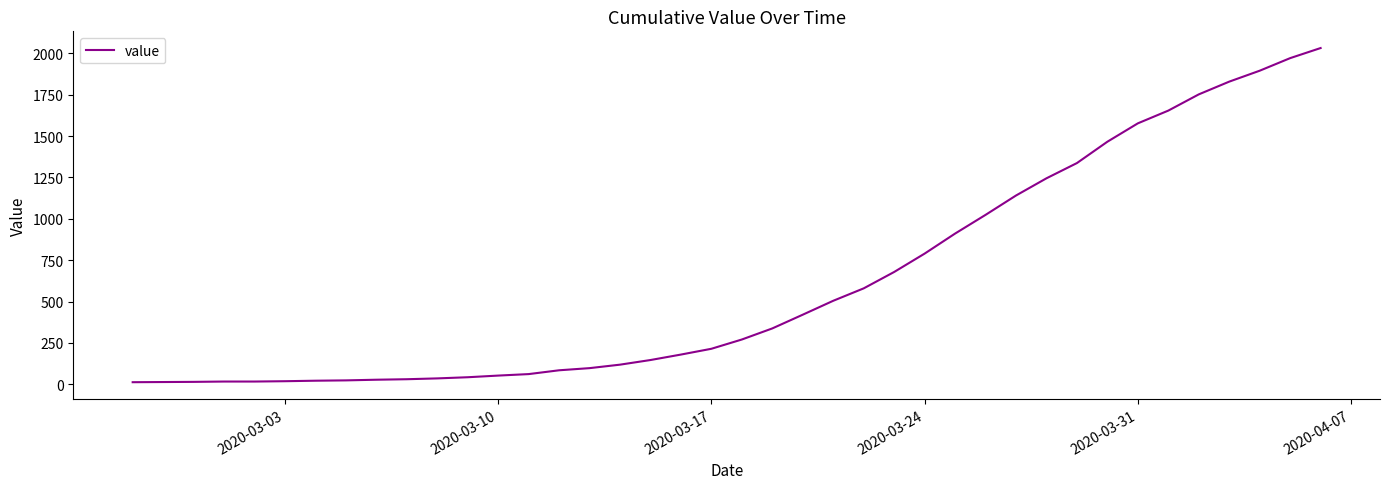

What is the difference between the maximum and minimum values?

2019